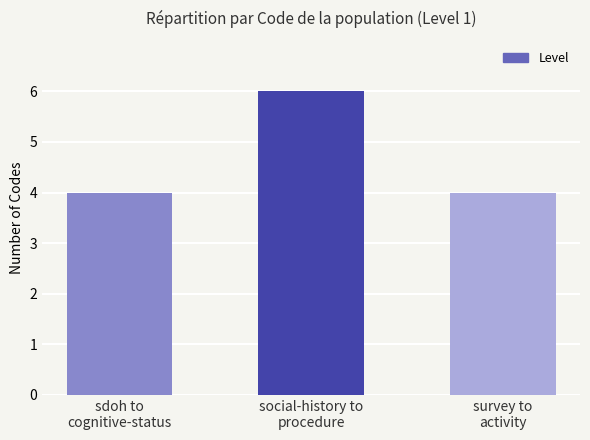

What is the difference between the maximum and minimum values?

2